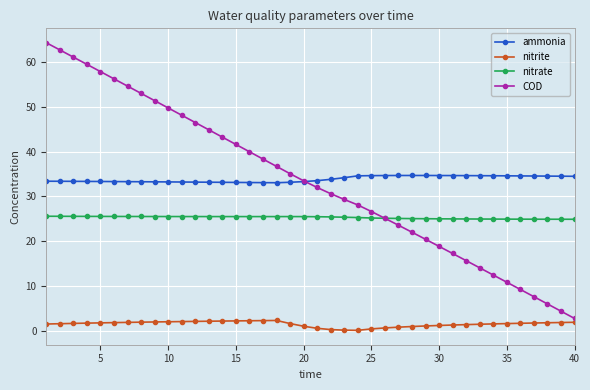

What is the minimum value for ammonia?

33.0